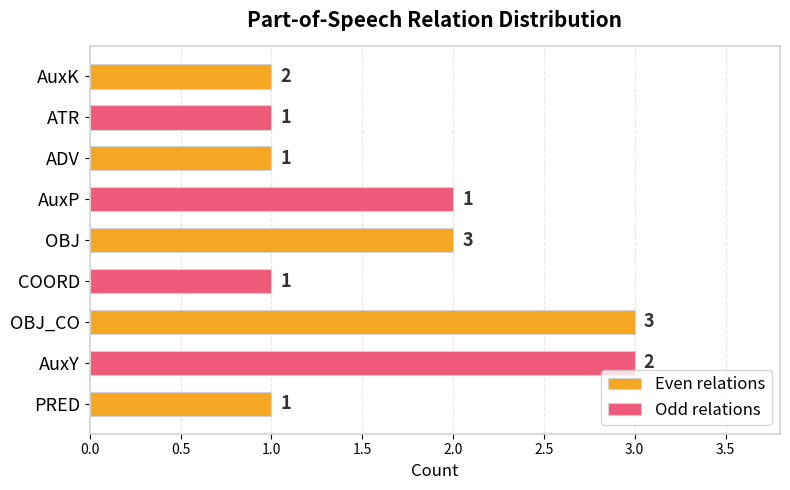

What is the label of the 4th bar from the right?

AuxK